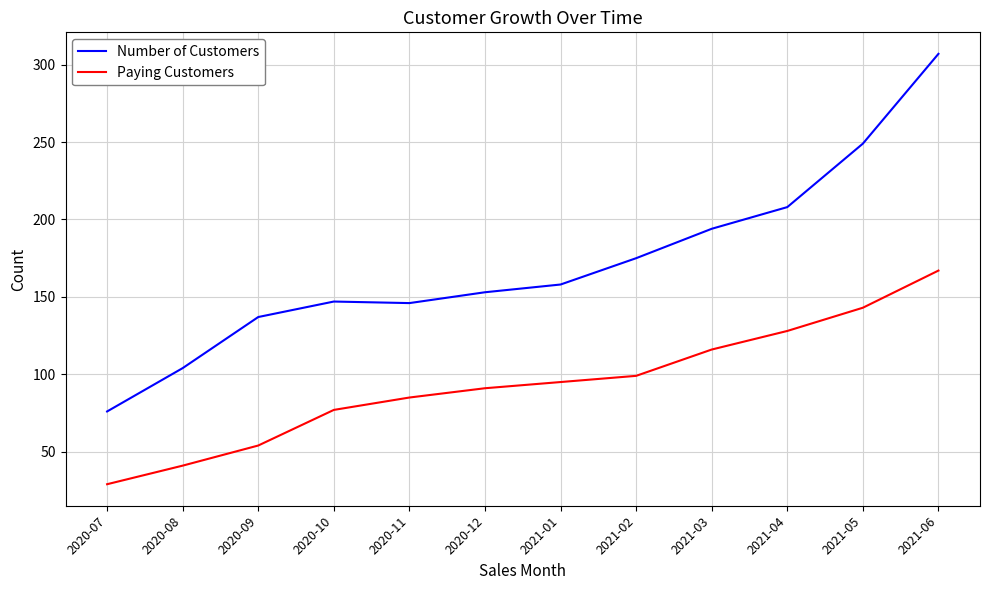

Which series has the largest total across all categories?

Number of Customers